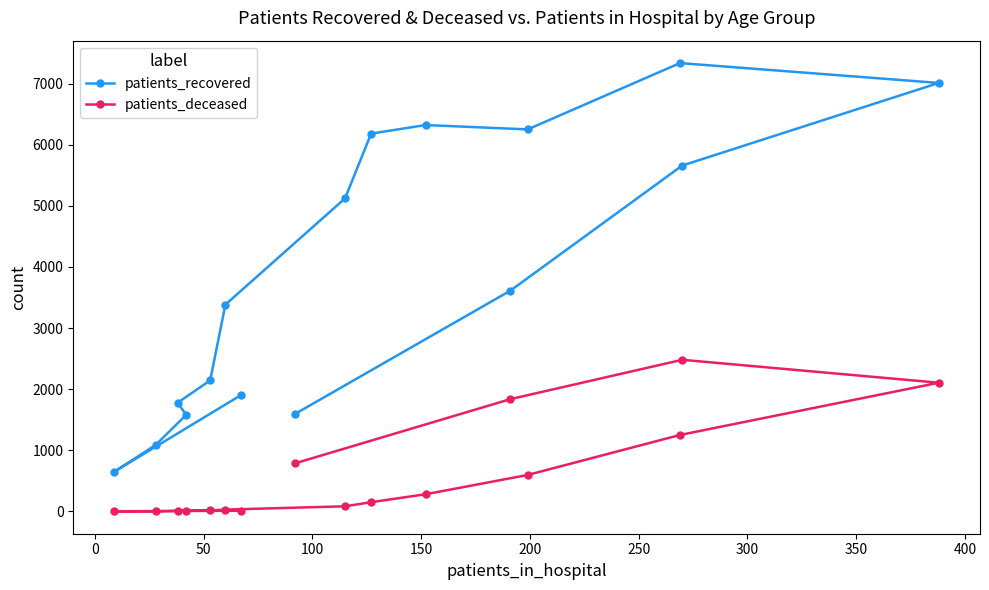

How many data points in patients_recovered are above 3612?

7